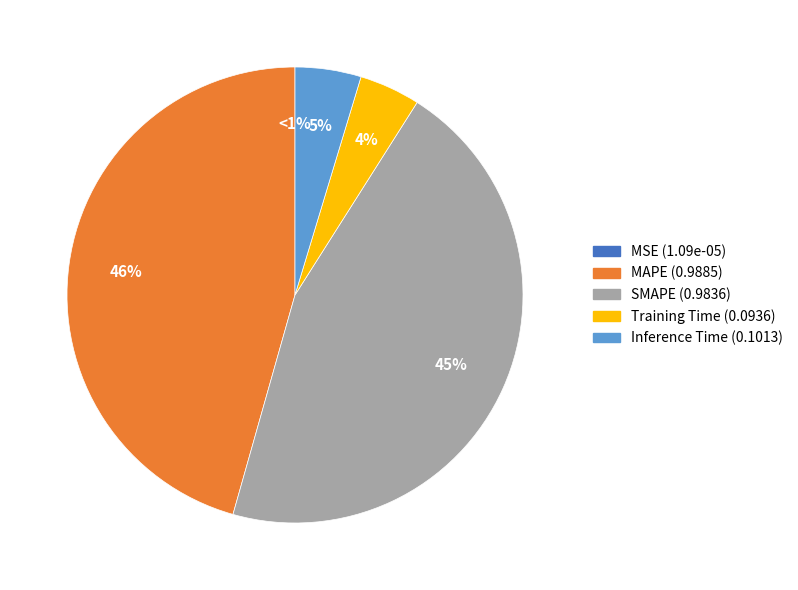

To the nearest percent, what is the difference between the MAPE and MSE slice percentages?

46%